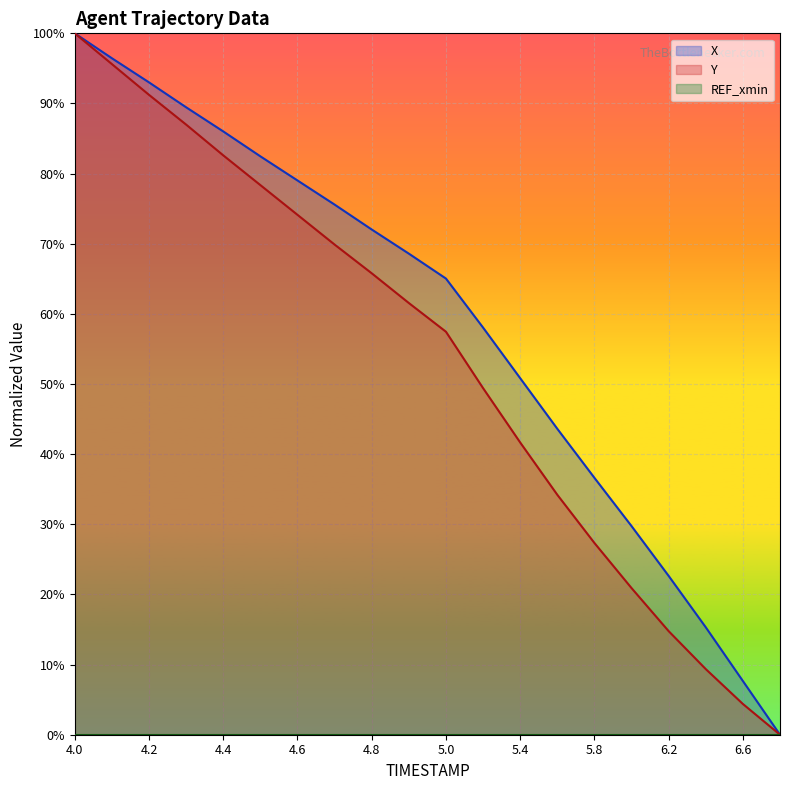

The Y series shows 20.7 at 4.9. True or false?

False